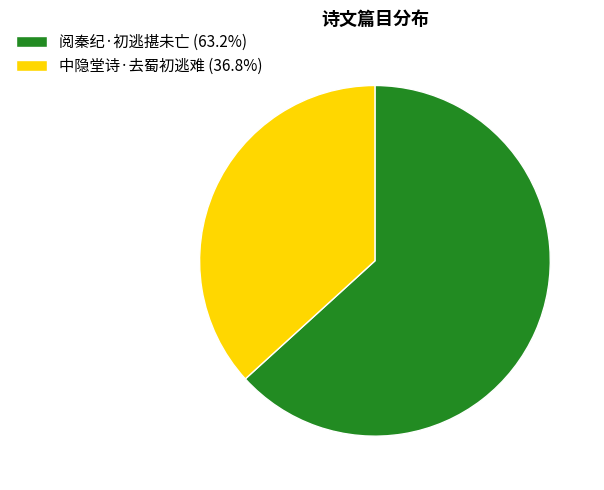

Combined, do 中隐堂诗·去蜀初逃难 (36.8%) and 阅秦纪·初逃揕未亡 (63.2%) account for over 50%?

Yes